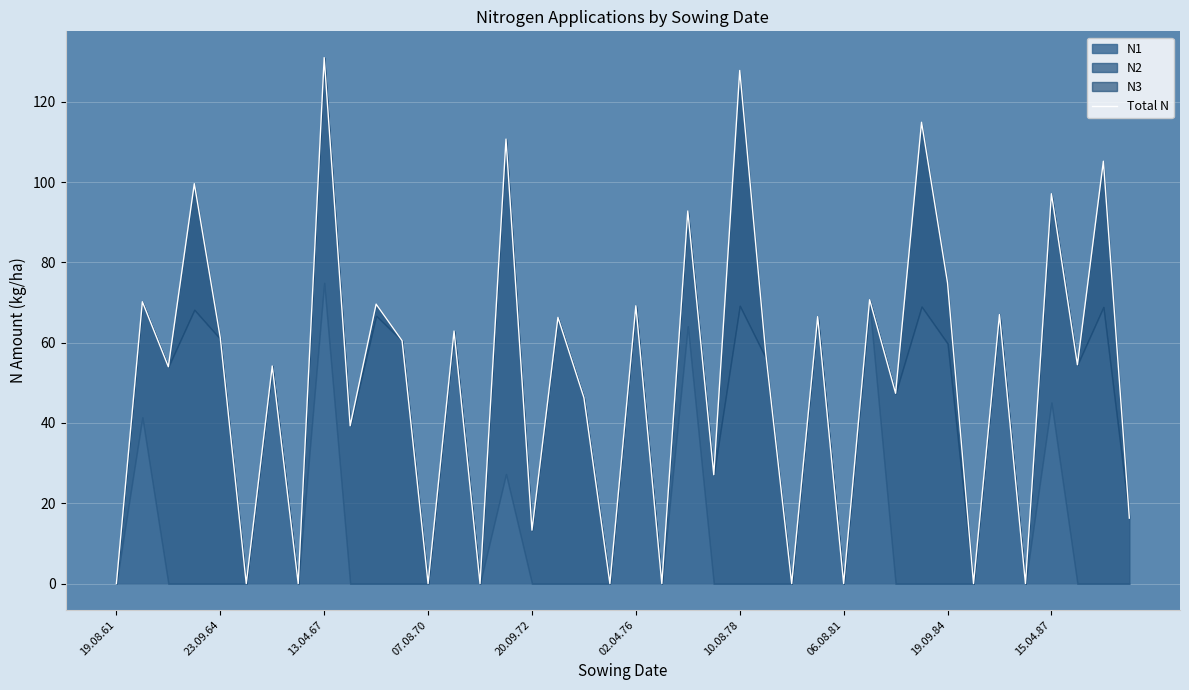

Where is the data nearest to the value 65?

17